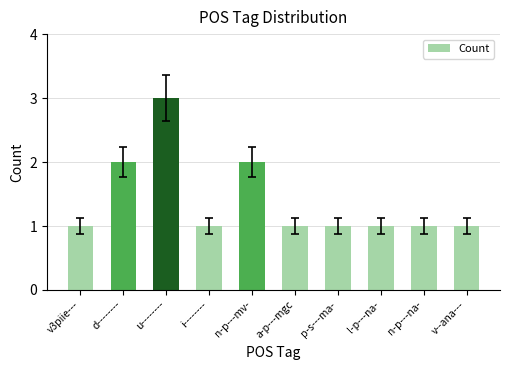

Approximately how many times larger is the value at i-------- compared to u--------?

0.3